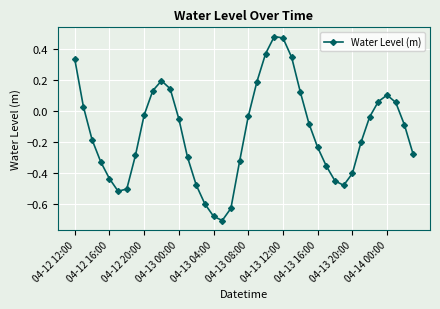

How many points are lower than both their immediate neighbors (excluding endpoints)?

3